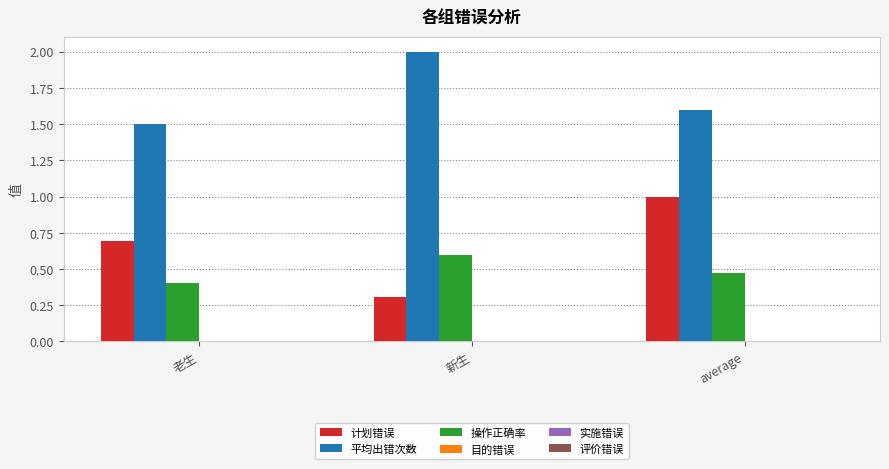

What value does the 计划错误 series have at 老生?

0.7